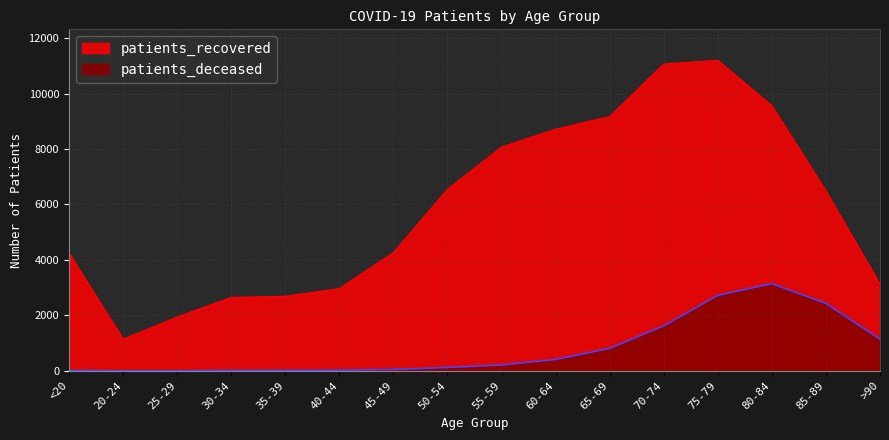

True or false: patients_deceased and patients_recovered intersect in this chart.

False